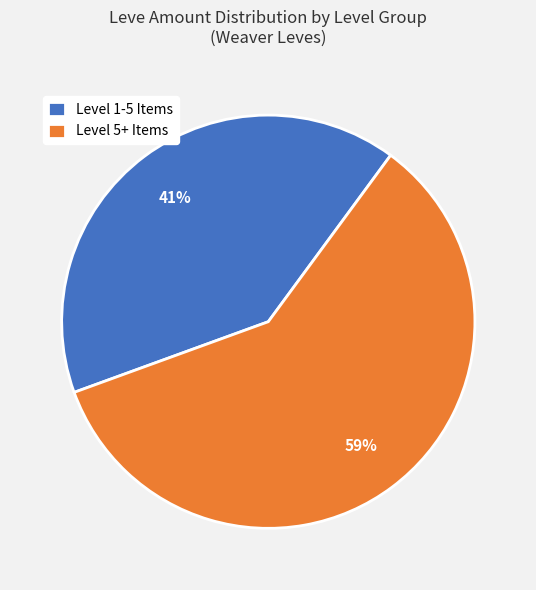

To the nearest percent, what is the average slice percentage?

50%